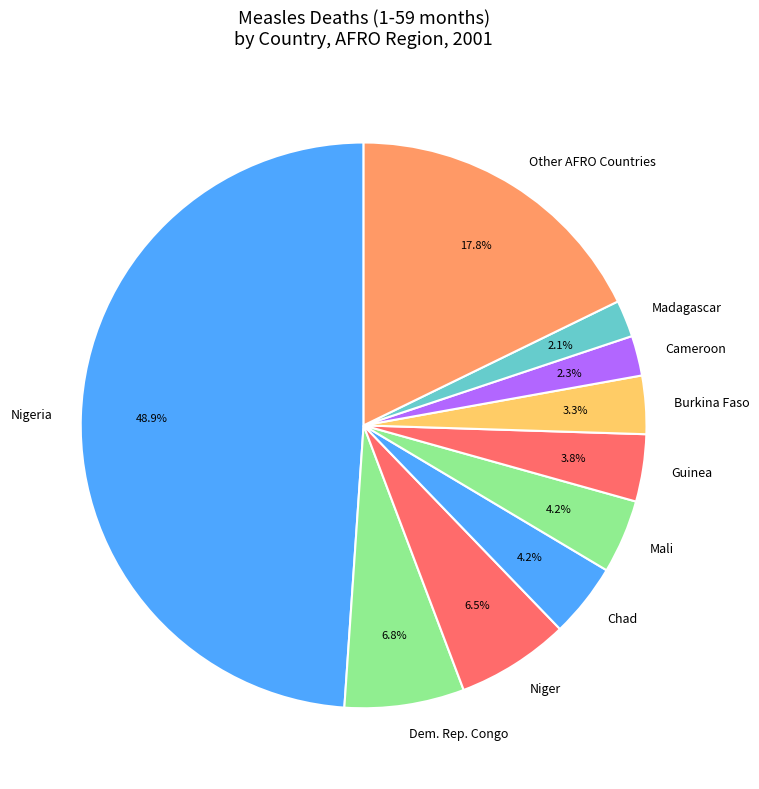

Does Dem. Rep. Congo represent more than half of the total?

No